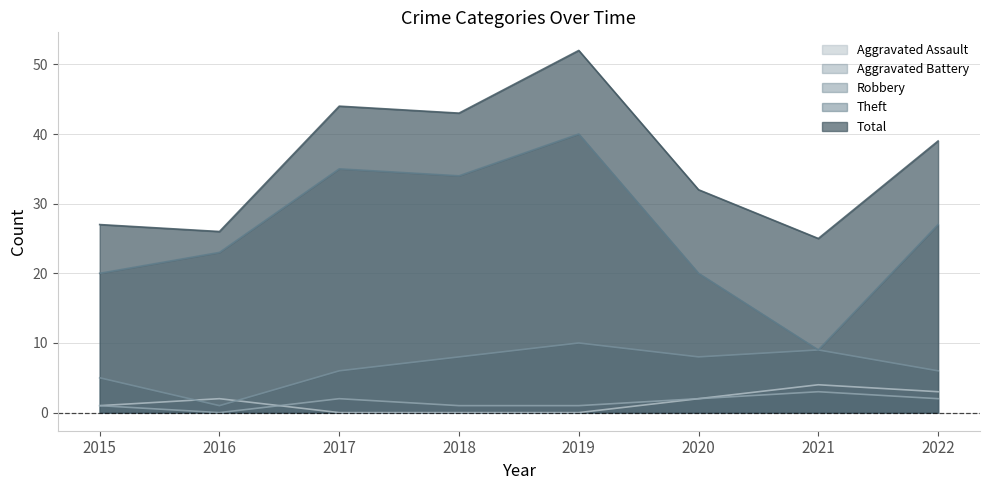

Which series has the largest range (max minus min)?

Theft